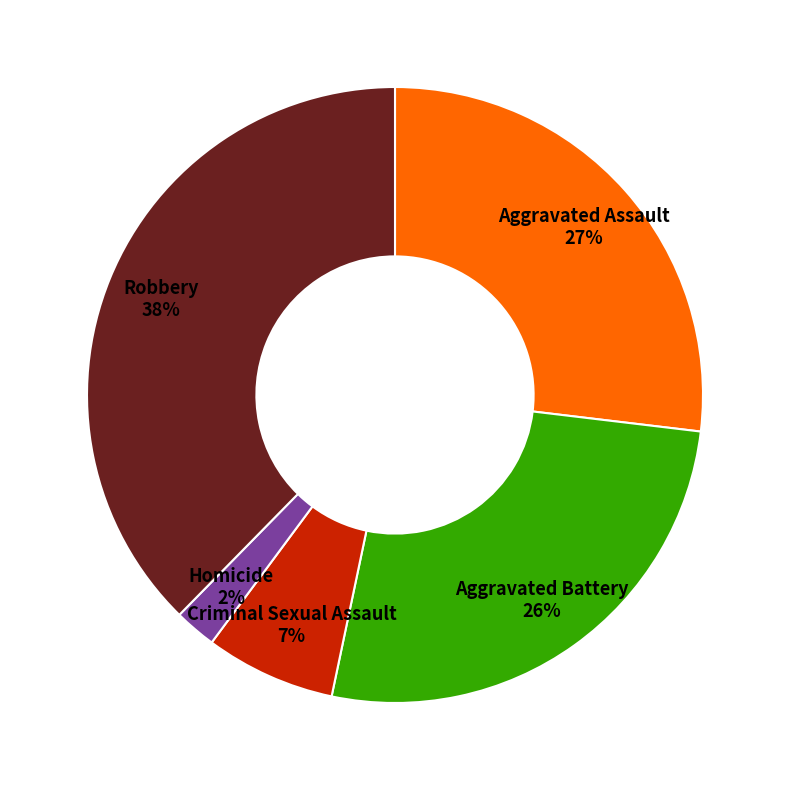

Between Robbery and Aggravated Battery, which is larger?

Robbery